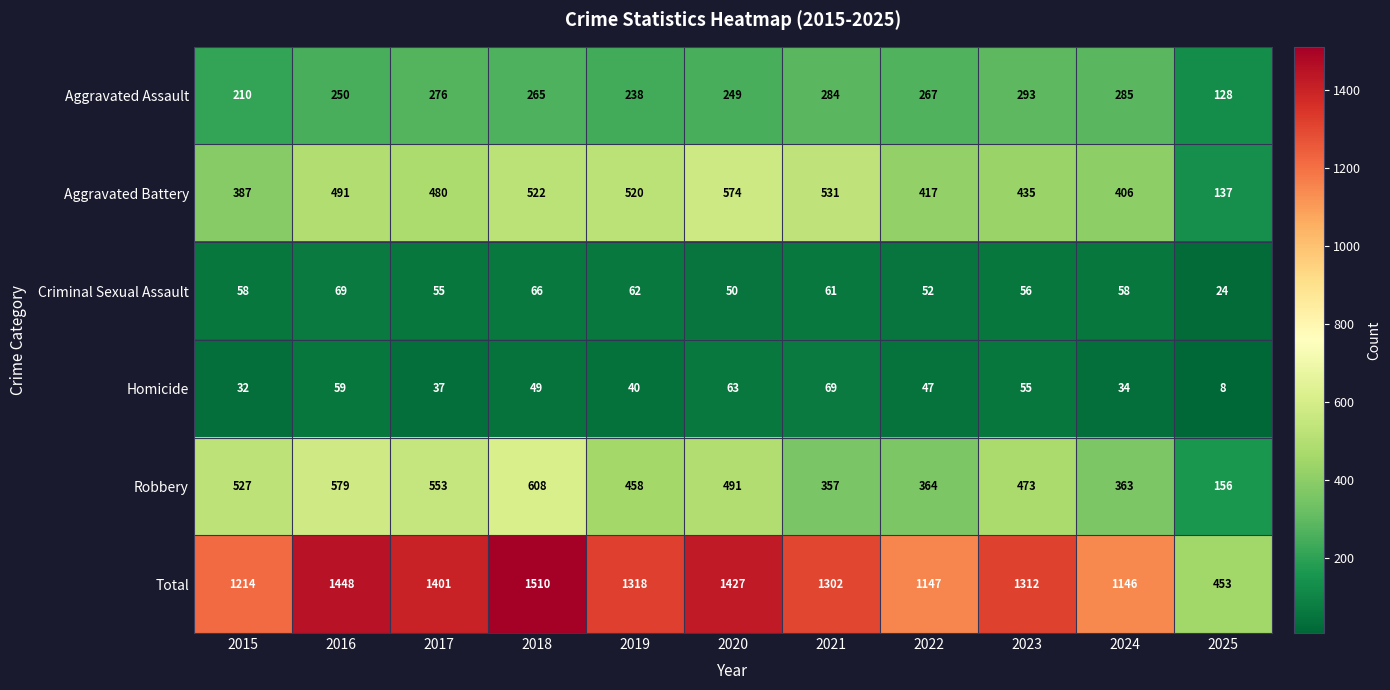

What is the sum of all Aggravated Assault values?

2745